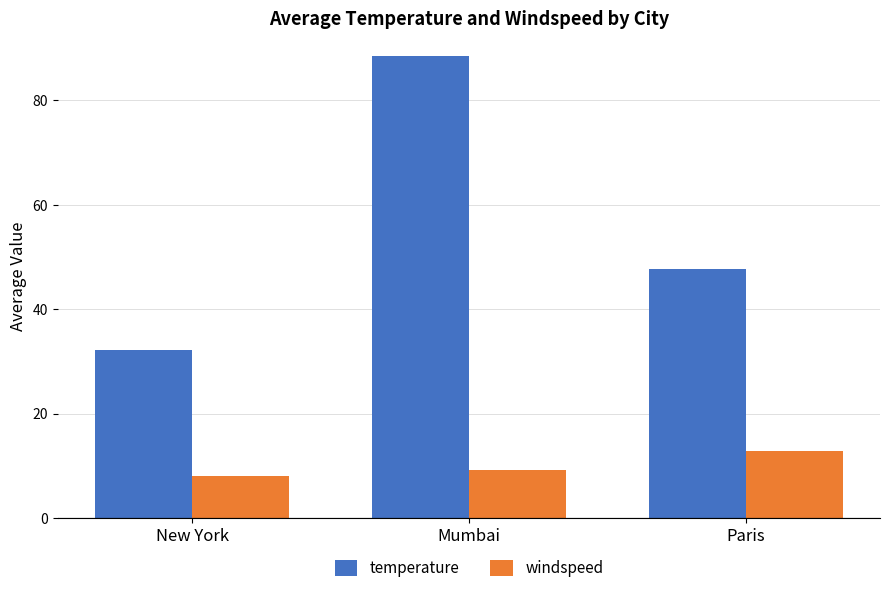

True or false: temperature has a value of 32.2 at New York.

True